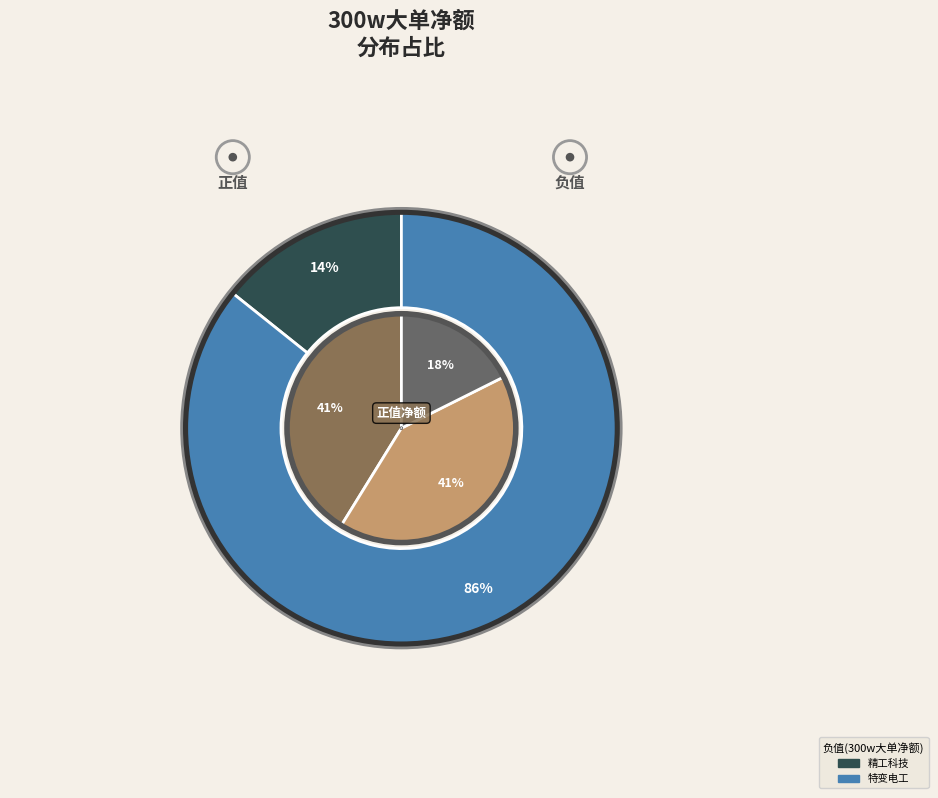

What is the smallest slice in the pie chart?

精工科技